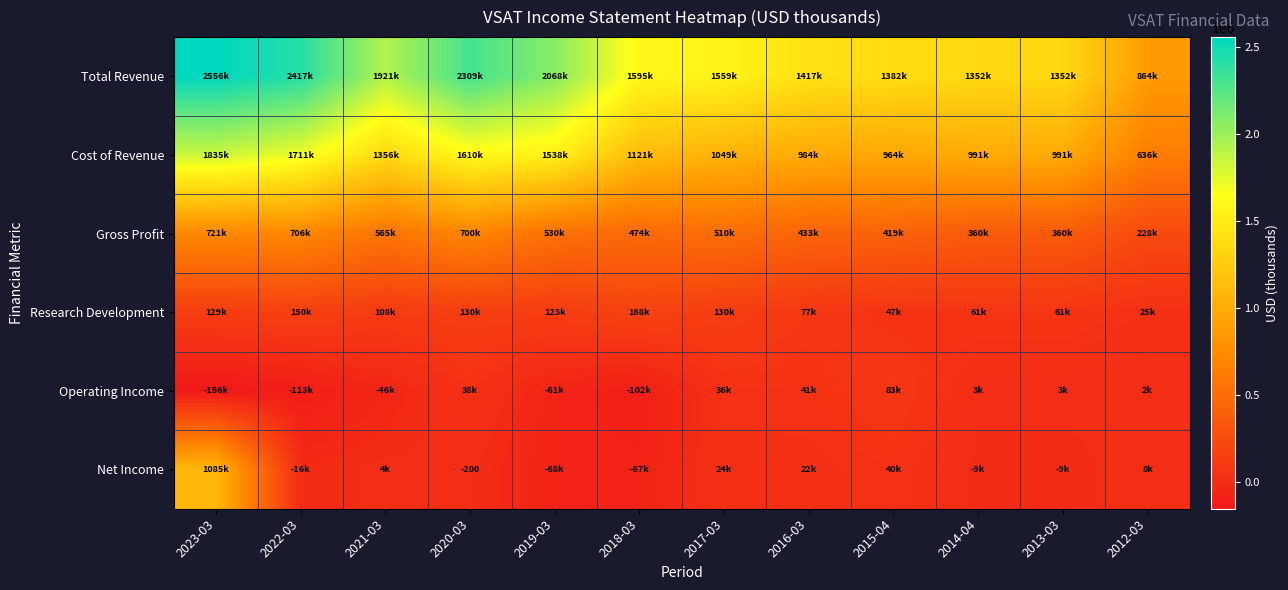

How many categories are shown in the chart?

12